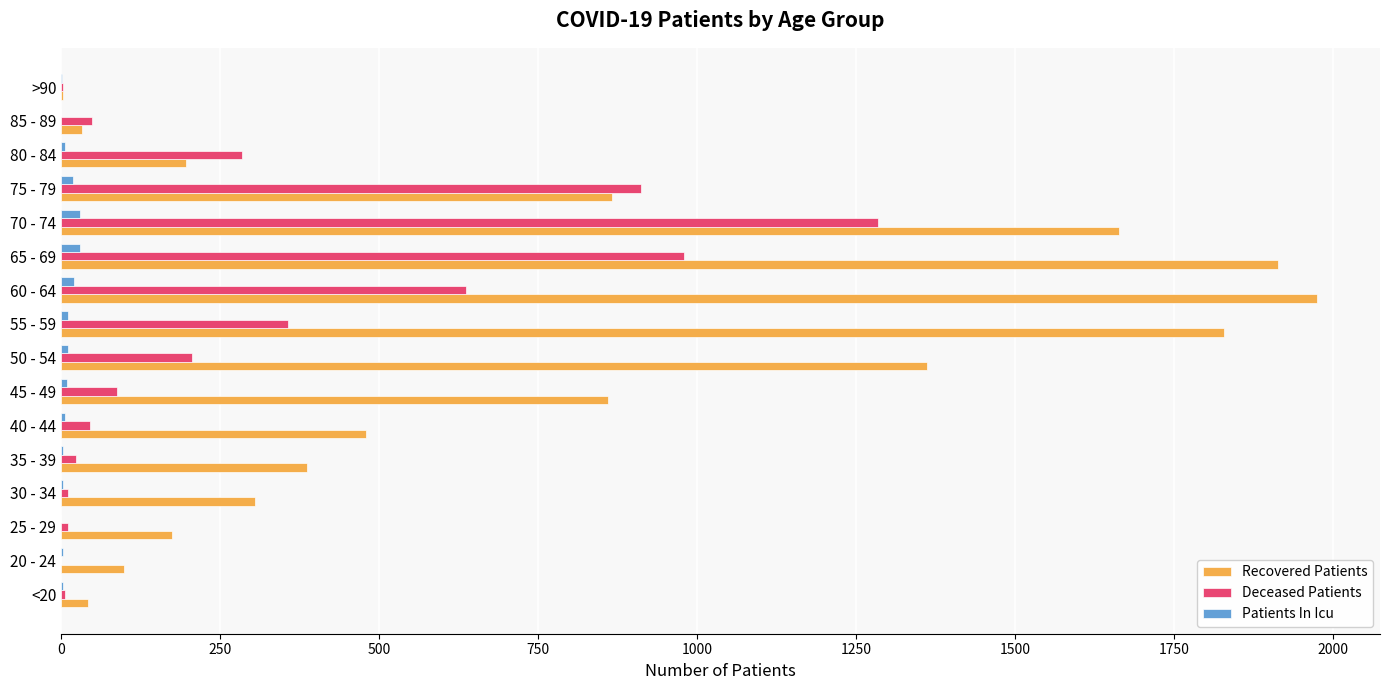

What is the highest value of the Deceased Patients series?

1285